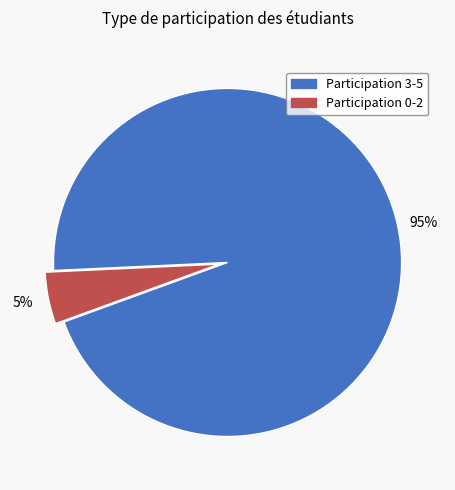

To the nearest percent, what is the difference between the largest and smallest slice percentages?

90%